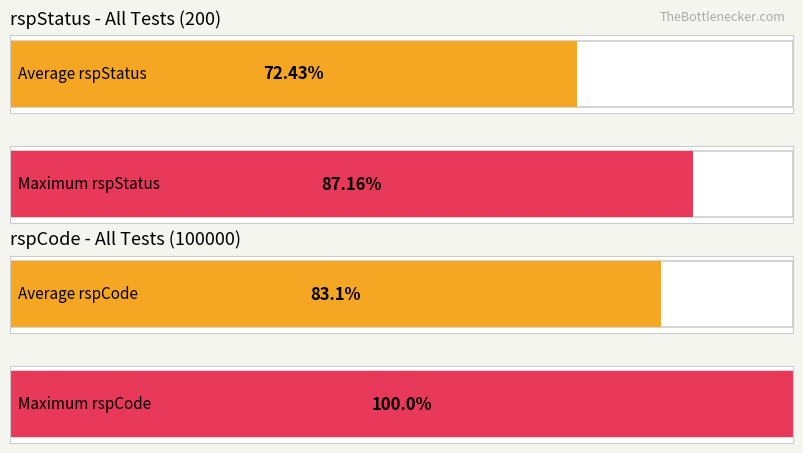

Does the chart contain stacked bars?

No